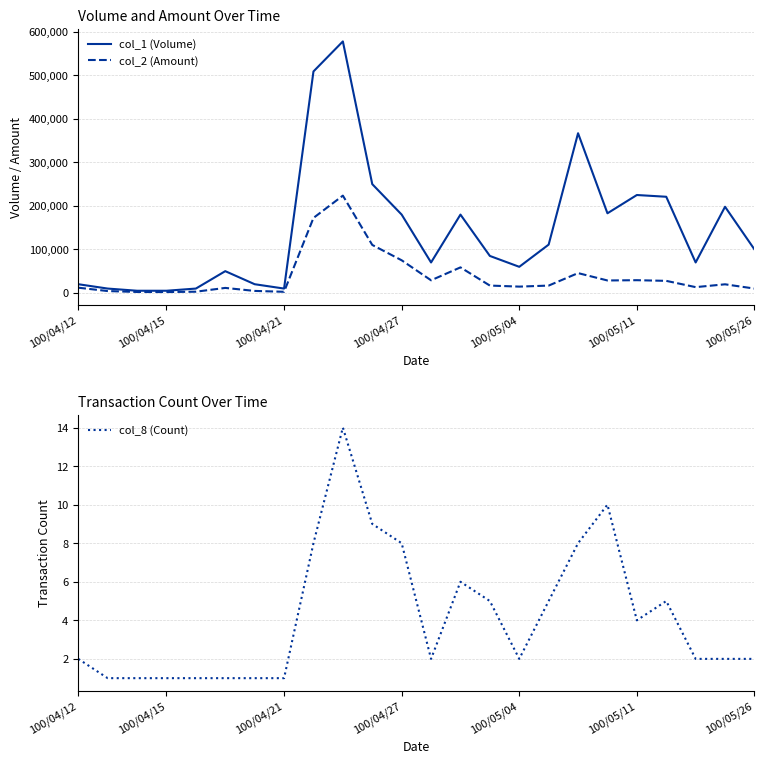

Rank the series by their average value, from lowest to highest.

col_8 (Count), col_2 (Amount), col_1 (Volume)